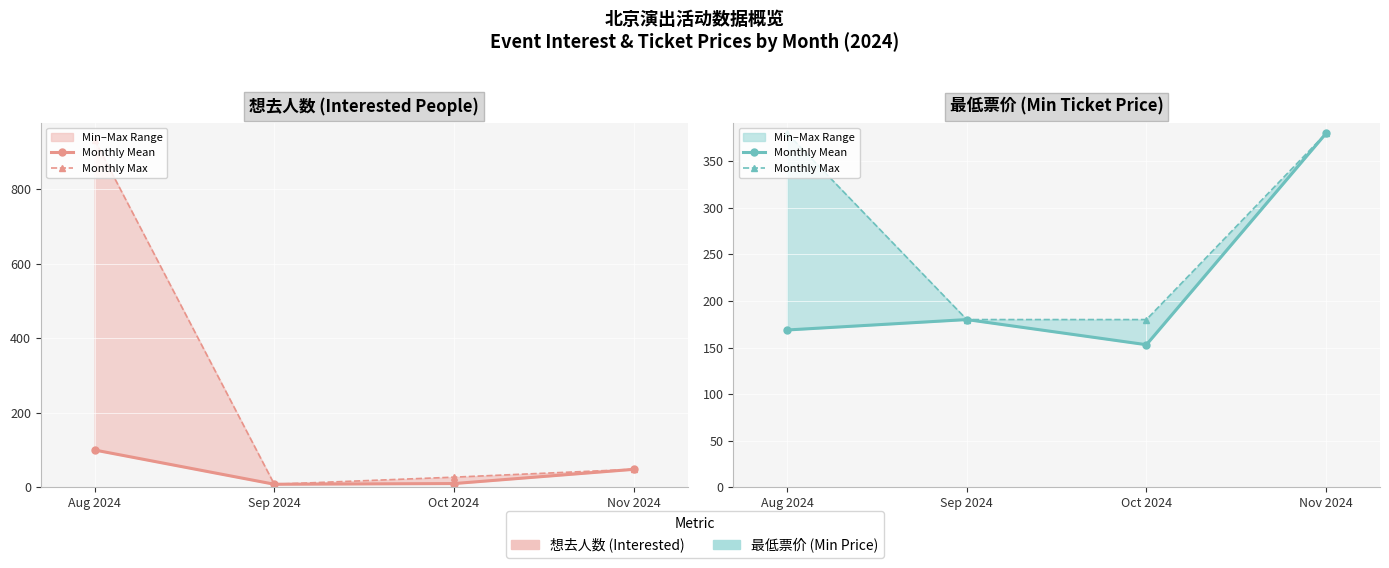

True or false: Monthly Mean and Monthly Max cross at least once.

False